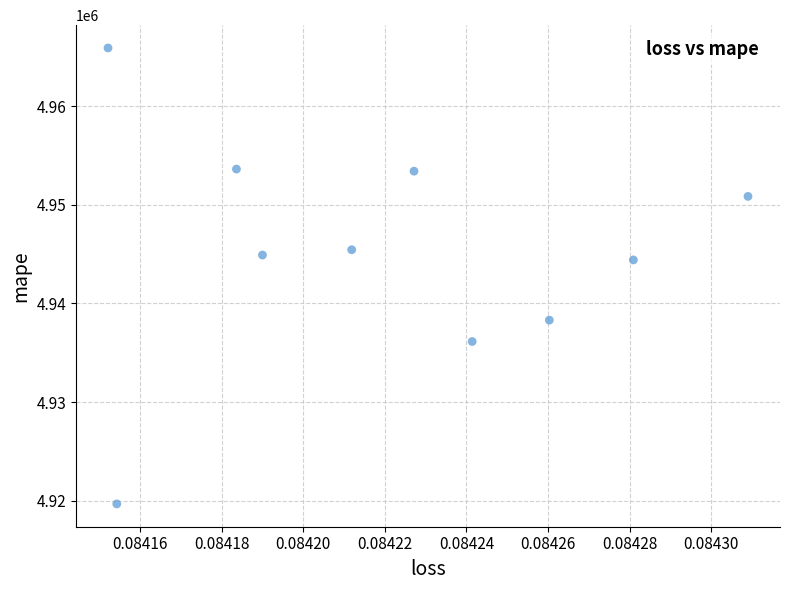

What is the average Y value?

4945263.8